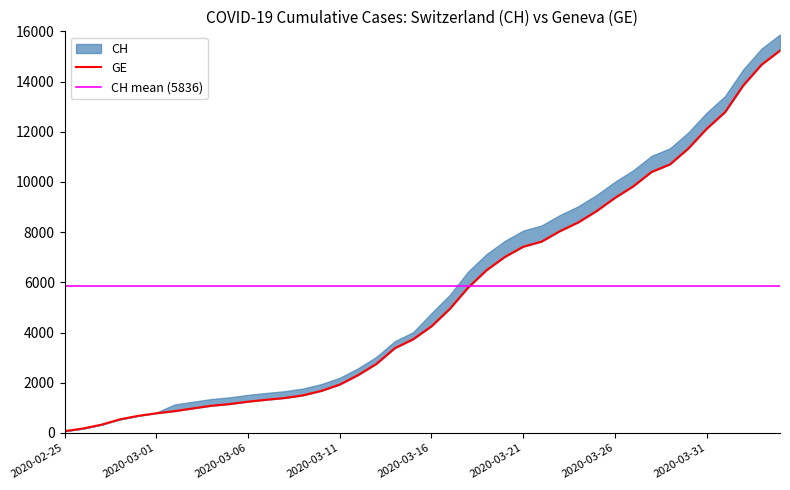

Between 2020-03-20 and 2020-03-17, which is larger?

2020-03-20